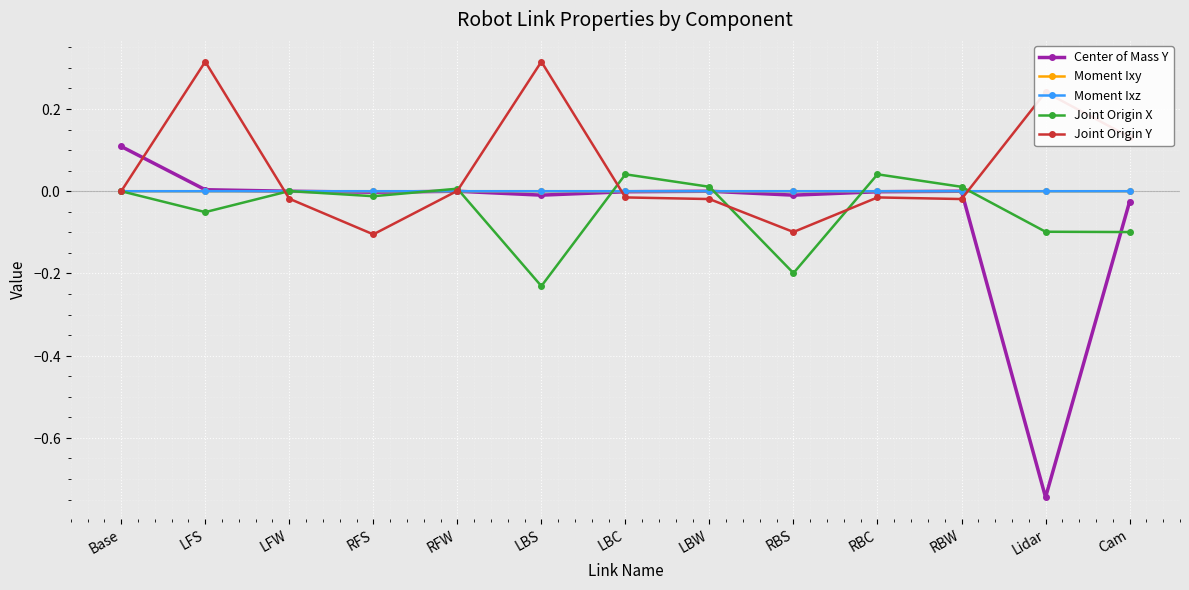

True or false: Joint Origin Y has more than 0 interior local peaks.

True